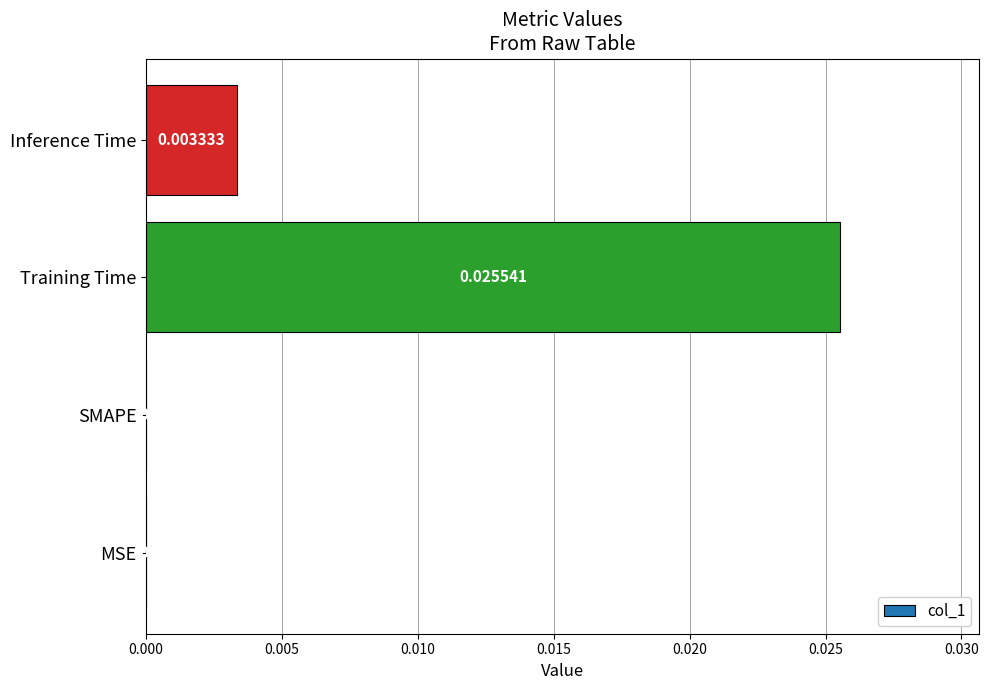

Which category has the highest value across all series?

Training Time